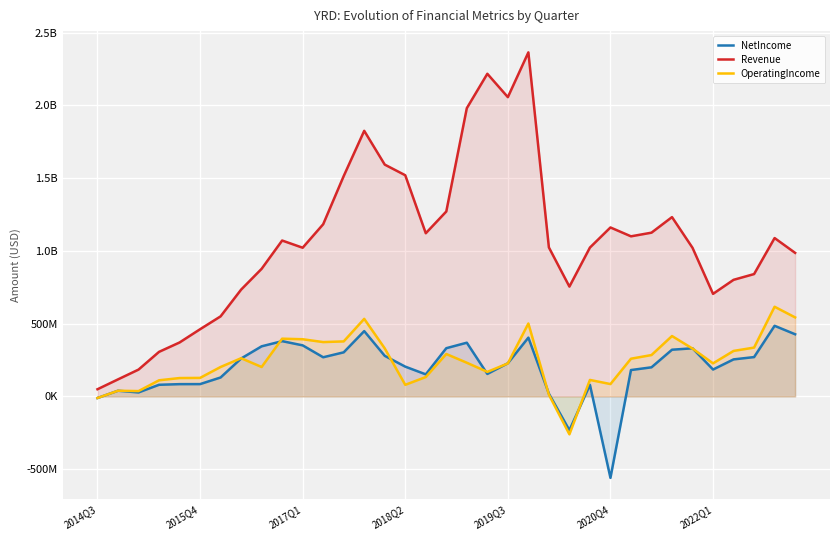

Rank the categories by OperatingIncome value from lowest to highest.

23, 2014Q3, 22, 2017Q1, 2015Q4, 15, 25, 2018Q2, 24, 2019Q3, 2020Q4, 16, 19, 8, 2022Q1, 20, 30, 18, 26, 7, 27, 17, 31, 29, 14, 32, 11, 12, 10, 9, 28, 21, 13, 34, 33